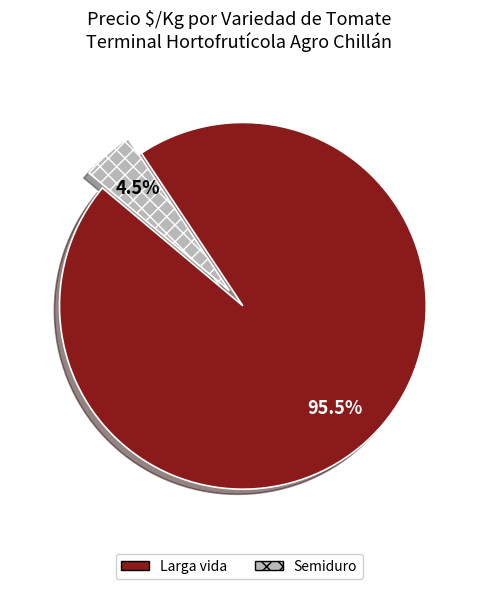

Rank the categories by value from lowest to highest.

Semiduro, Larga vida